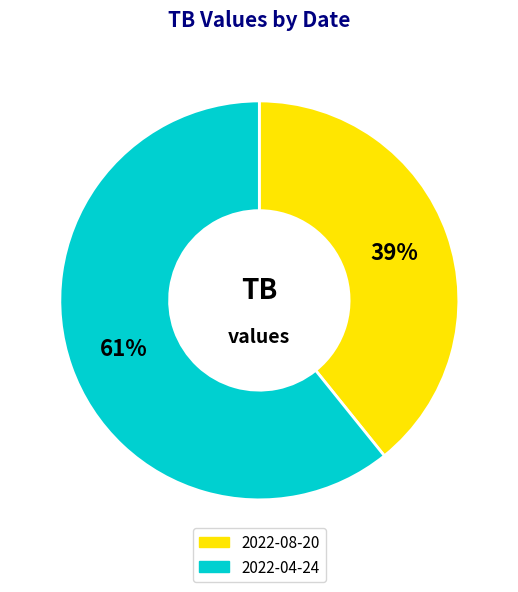

To the nearest percent, what percentage of the pie is 2022-04-24?

61%